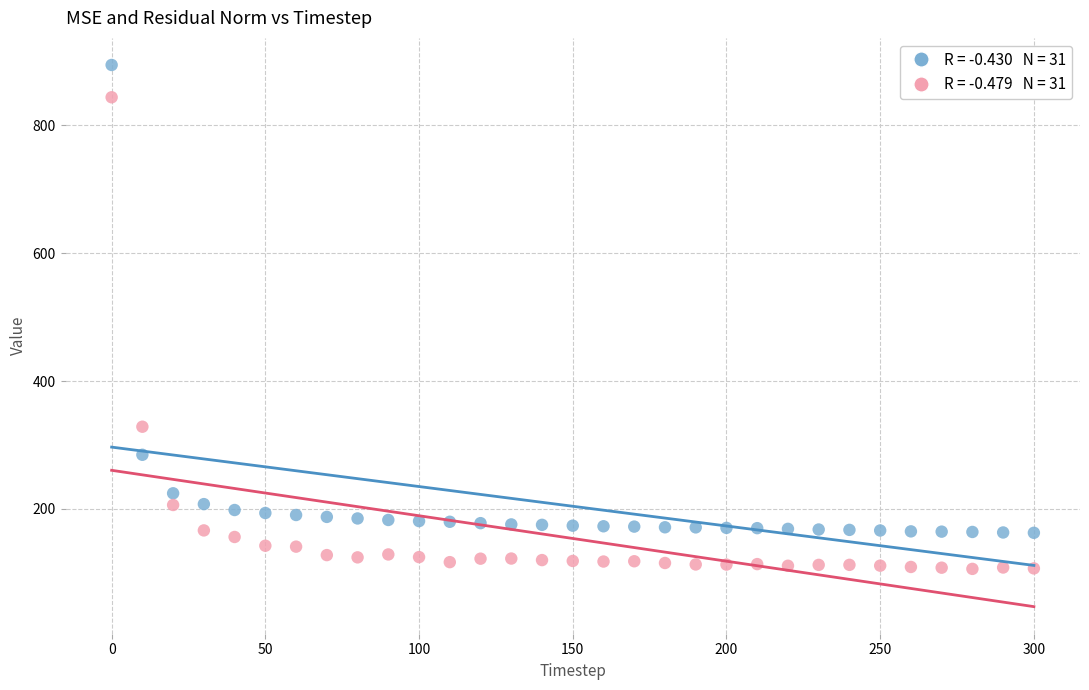

Across all data points, what is the range of Y values (max minus min)?

788.4